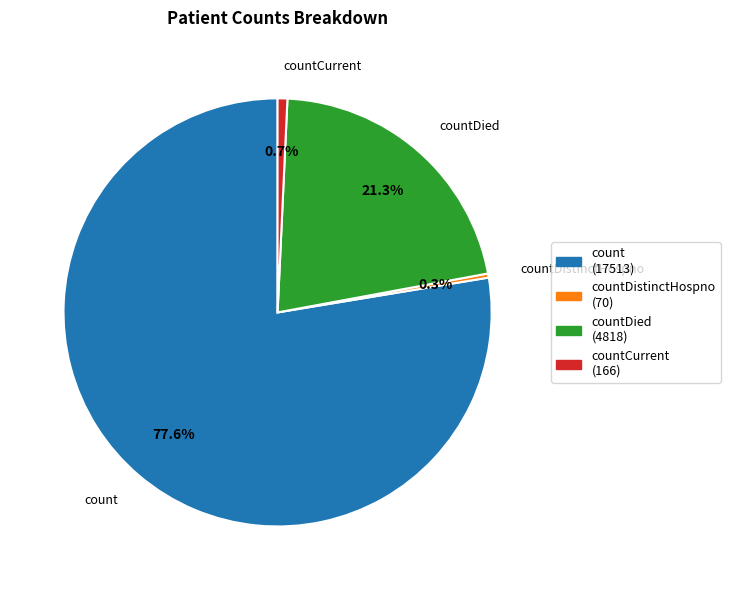

What percentage is NOT represented by countDied (4818)?

78.7%